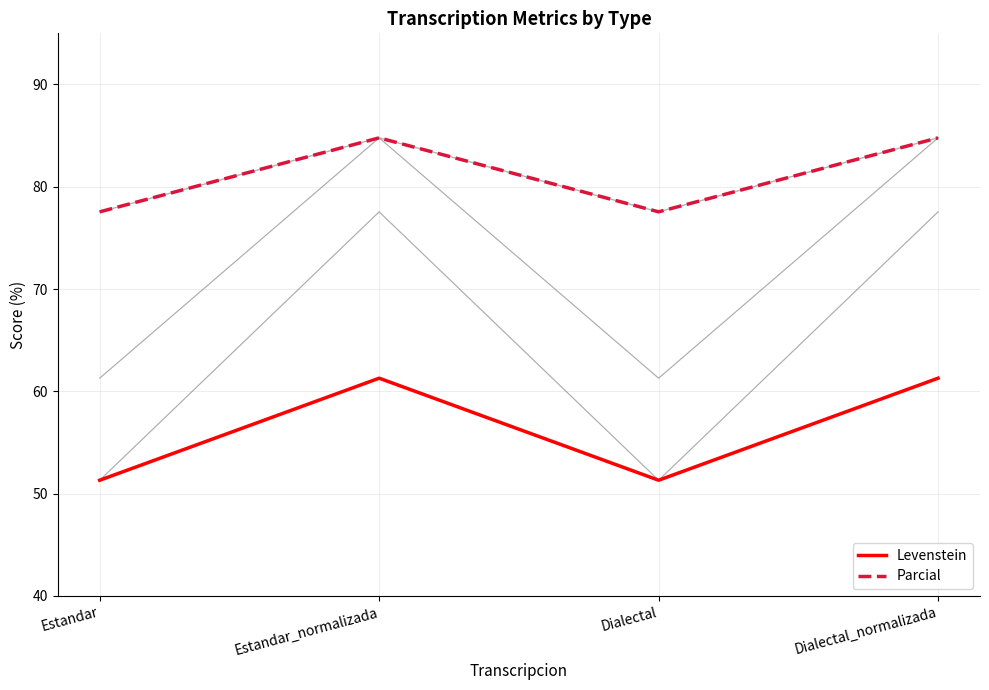

Which series has the largest total across all categories?

Parcial